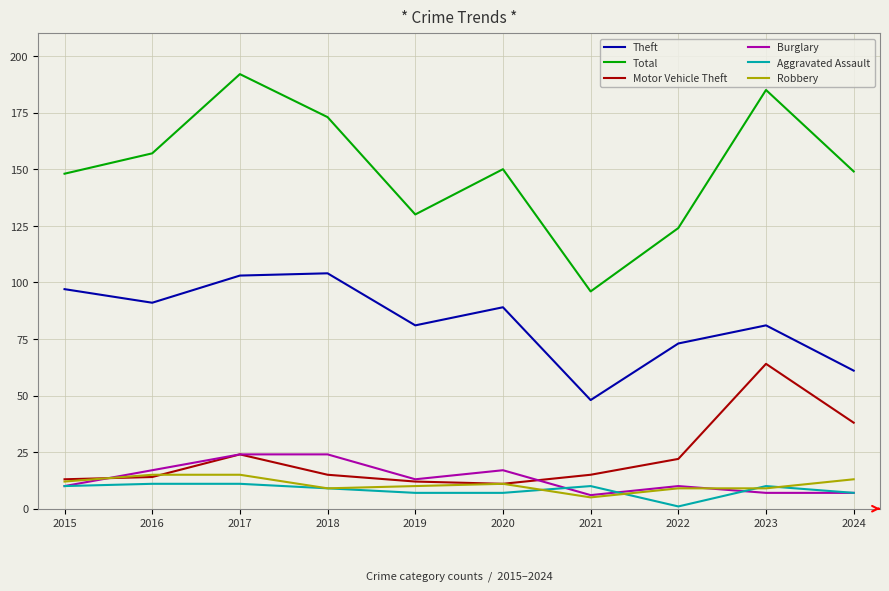

How many Aggravated Assault values are between 7 and 10?

7